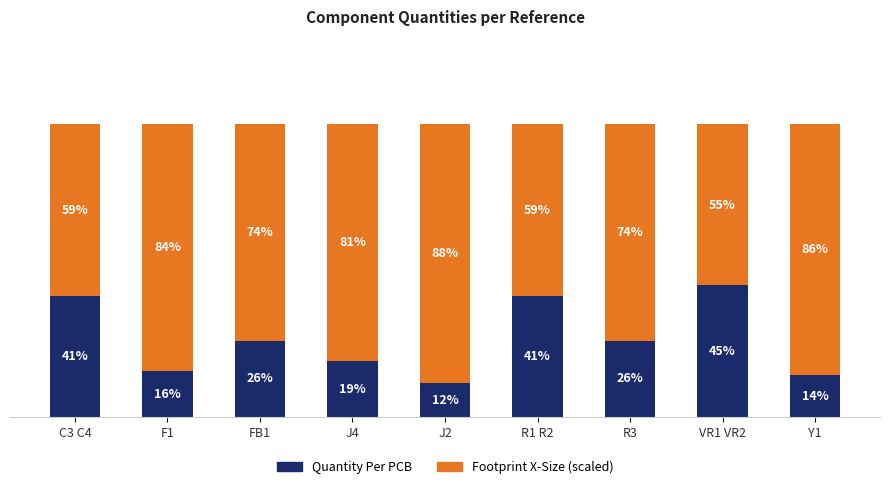

Which category has the lowest value in the Quantity Per PCB series?

J2